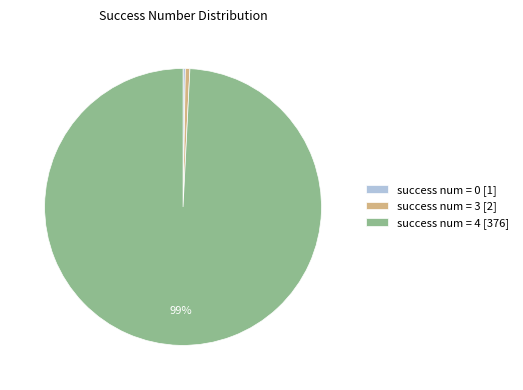

The success num = 3 [2] slice represents 1% of the pie. True or false?

True